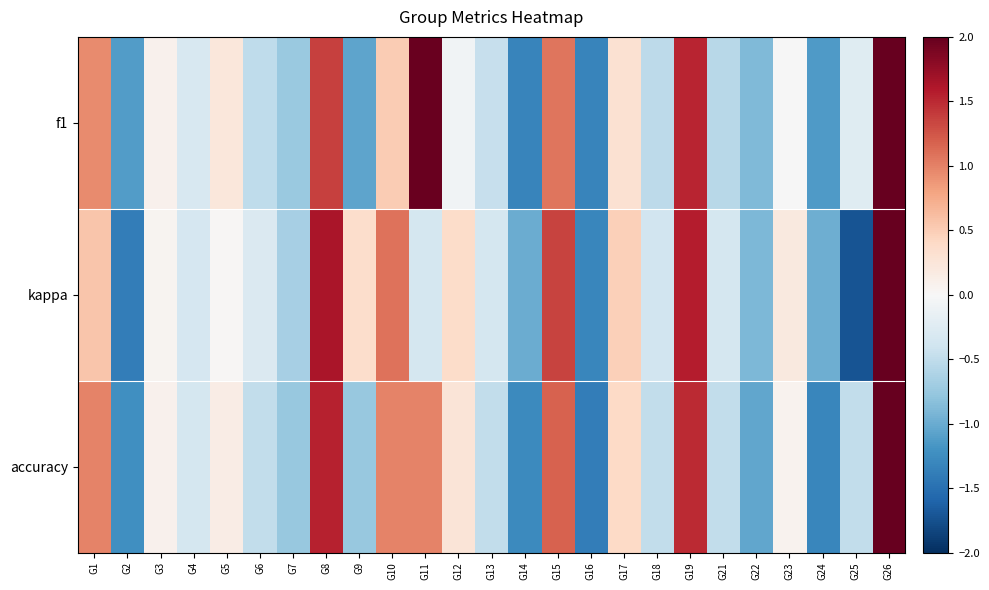

How many data points does each series have?

25